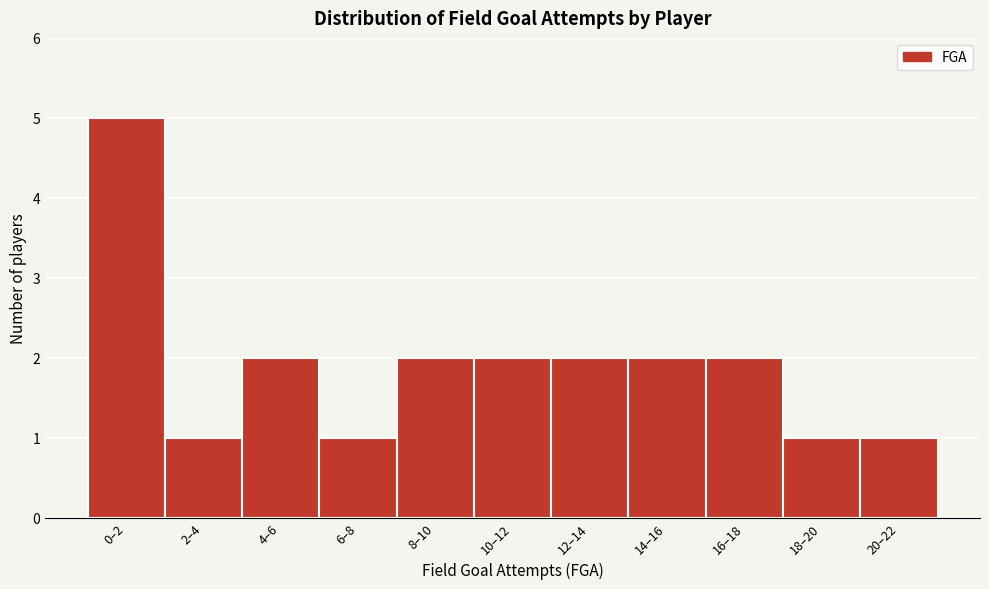

Reading left to right, transcribe all the data shown in this chart.

5	1	2	1	2	2	2	2	2	1	1